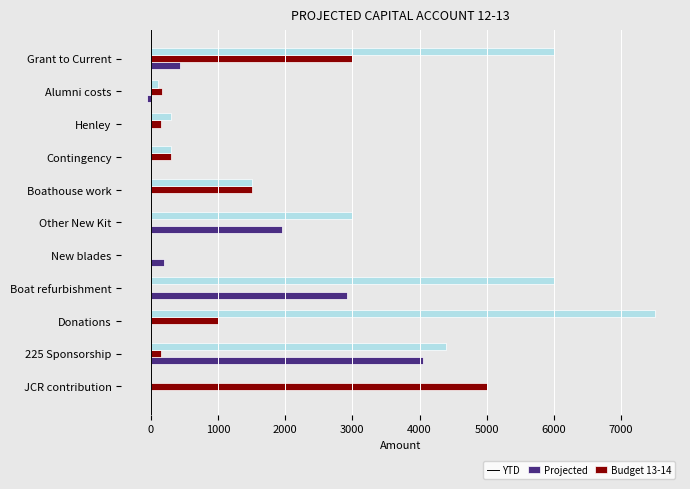

At which label is Projected closest to 2500?

Grant to Current